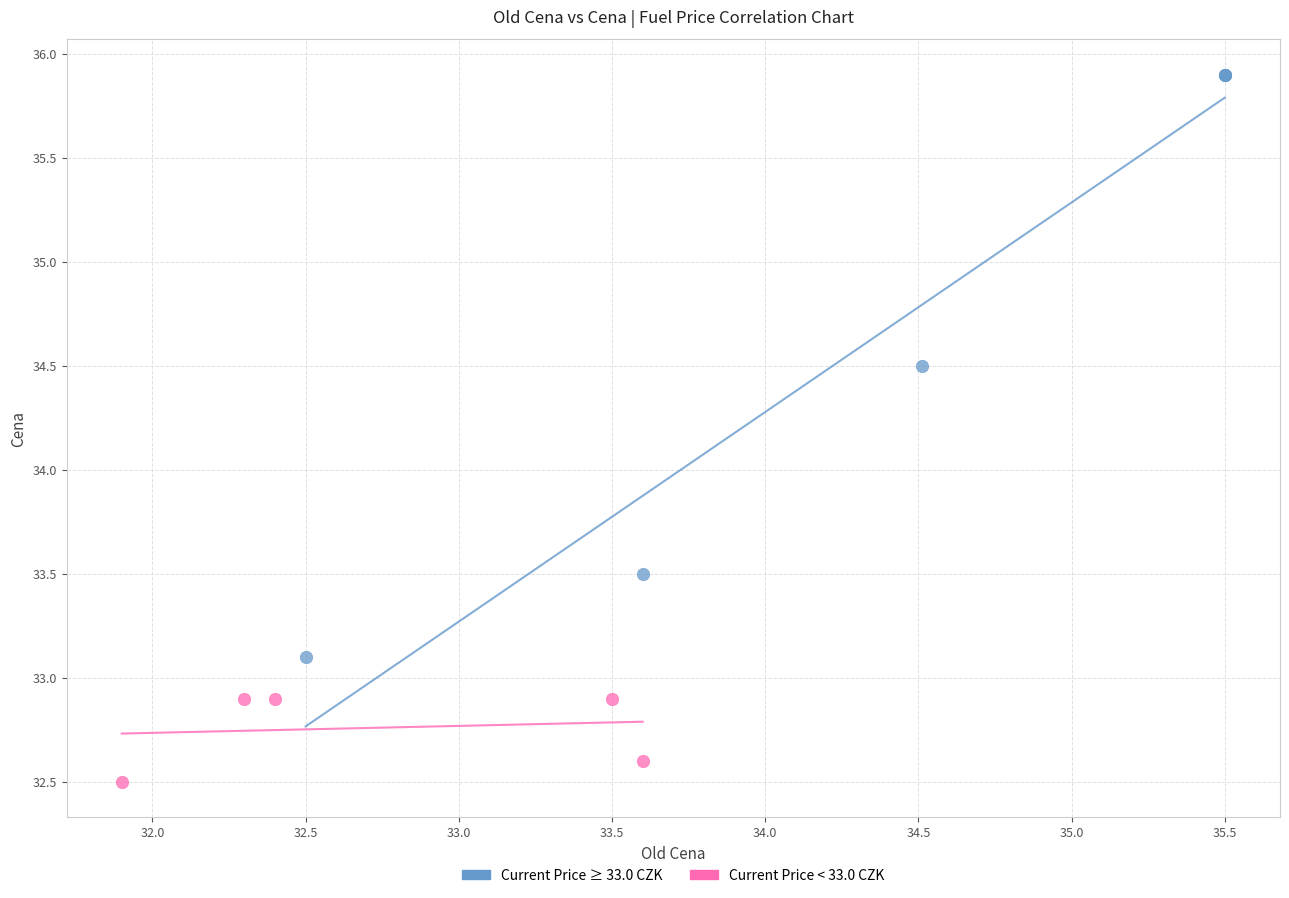

Which series contains the highest Y value?

Current Price ≥ 33.0 CZK